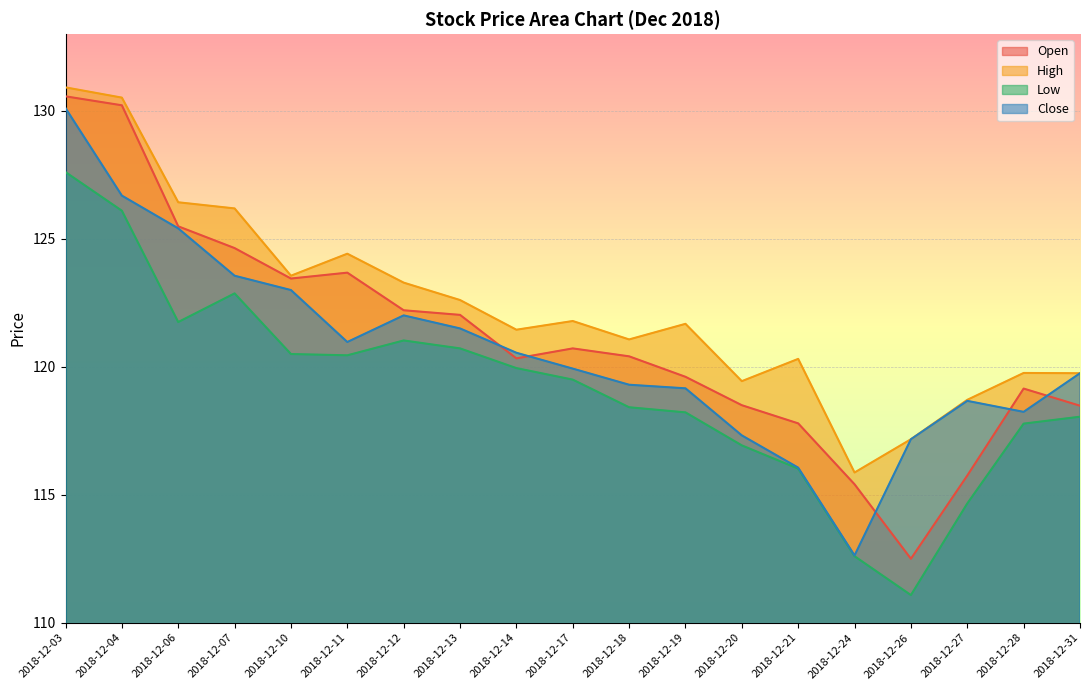

True or false: Open and Low cross at least once.

False